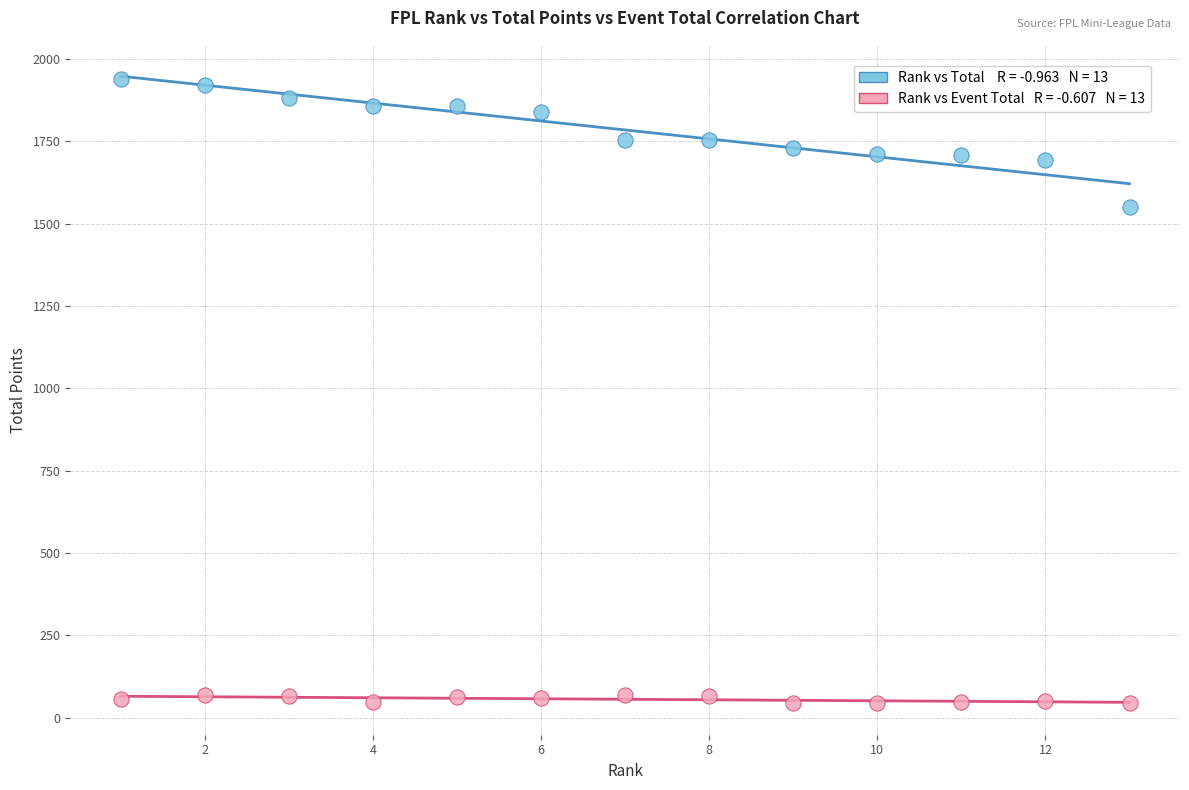

Across all data points, what is the range of Y values (max minus min)?

1895